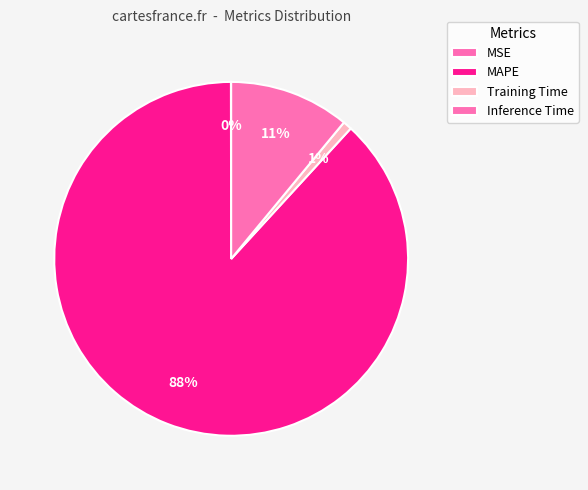

Does MAPE represent more than half of the total?

Yes